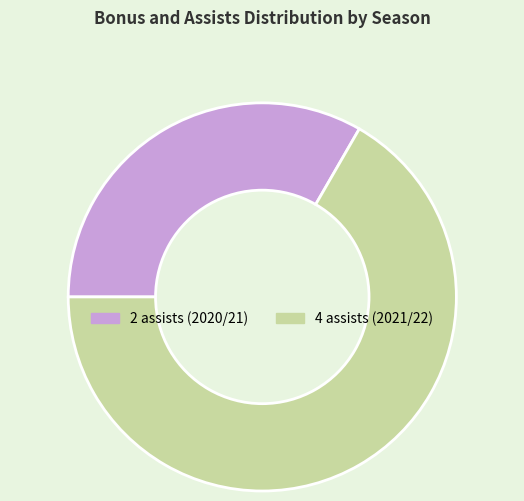

Is there any slice that represents more than half of the pie?

Yes